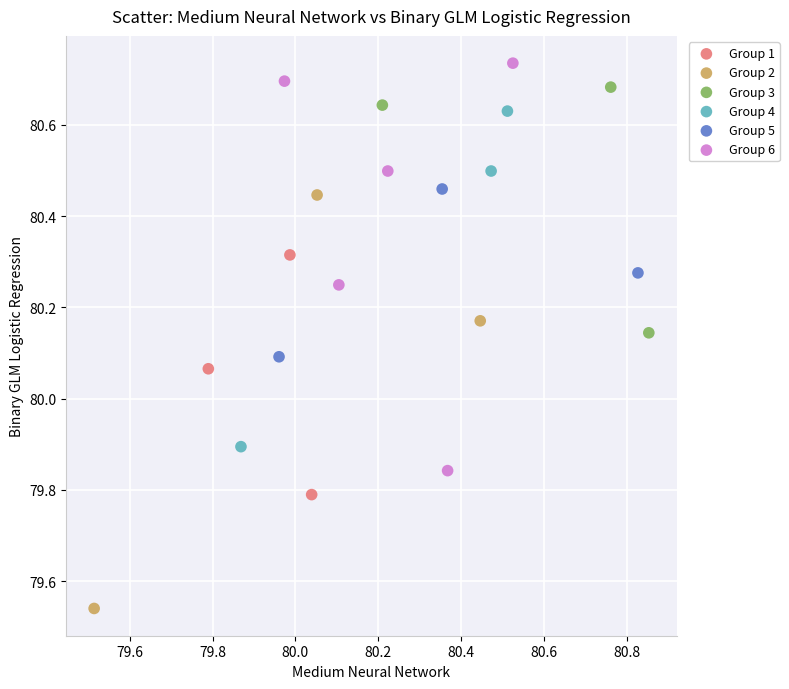

Which series contains the lowest Y value?

Group 2